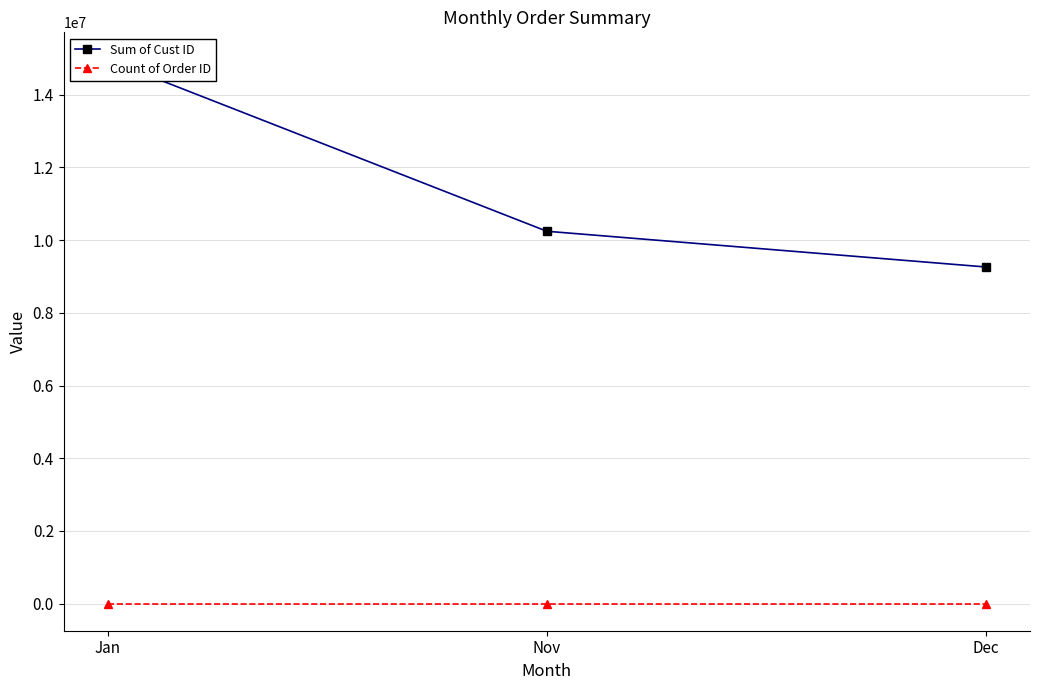

List the labels in order of Count of Order ID value, smallest first.

Nov, Dec, Jan